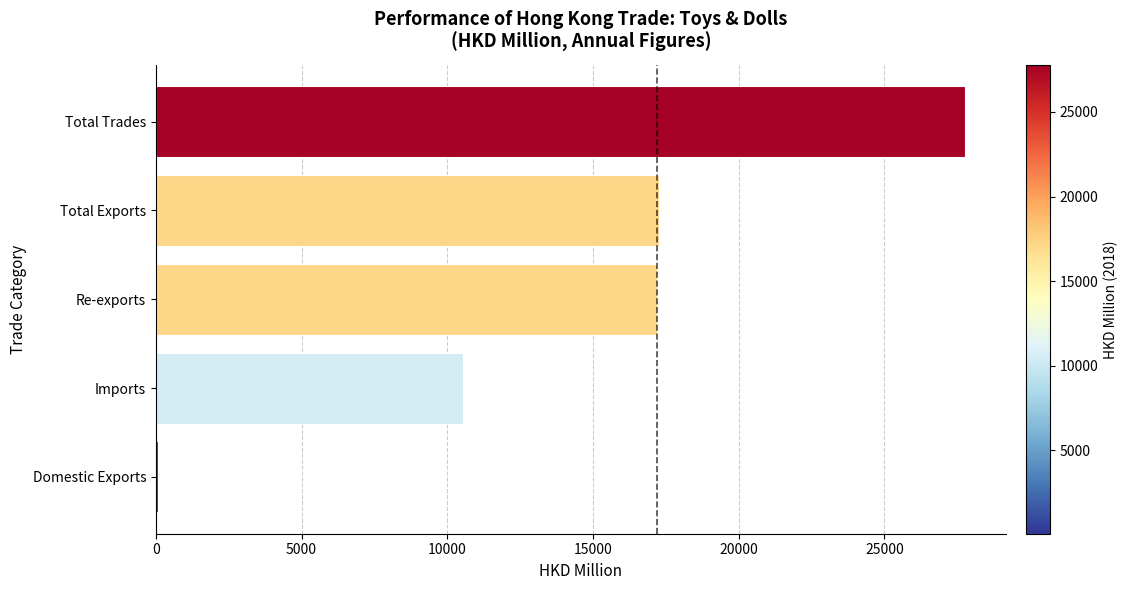

What value does the data have at Total Exports?

17257.8